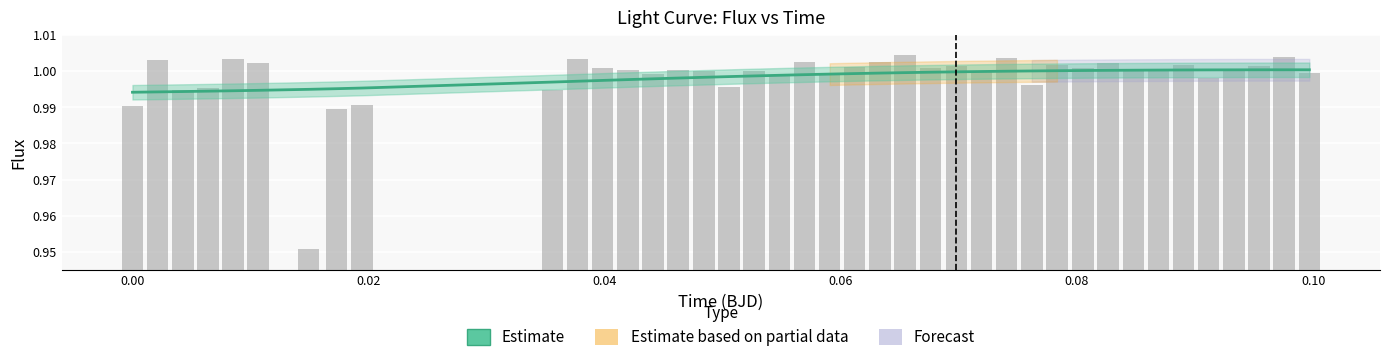

What is the difference between the maximum and minimum values in the flux series?

0.1